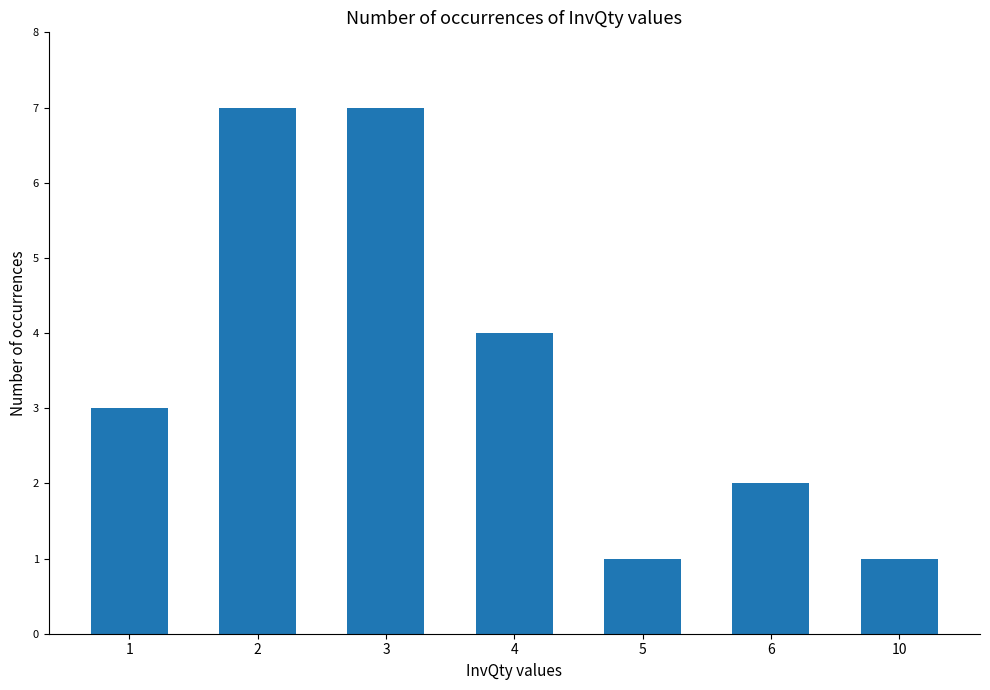

What is the difference between the maximum and minimum values?

6